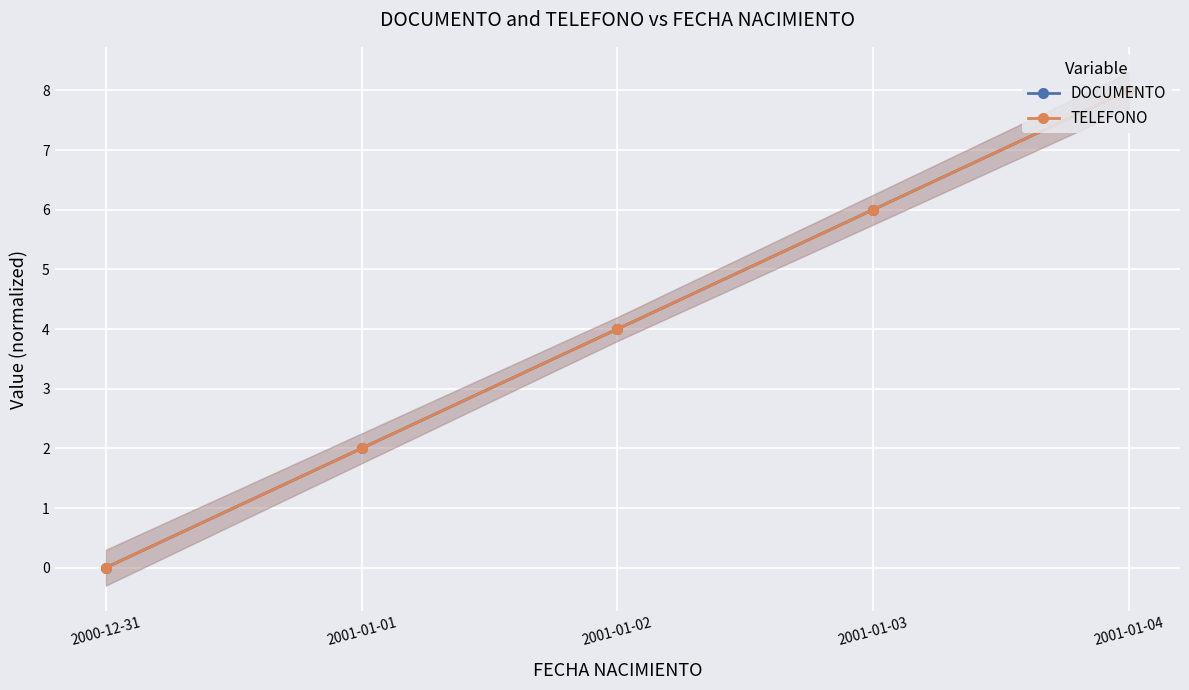

Does the chart display data point markers on the line(s)?

Yes